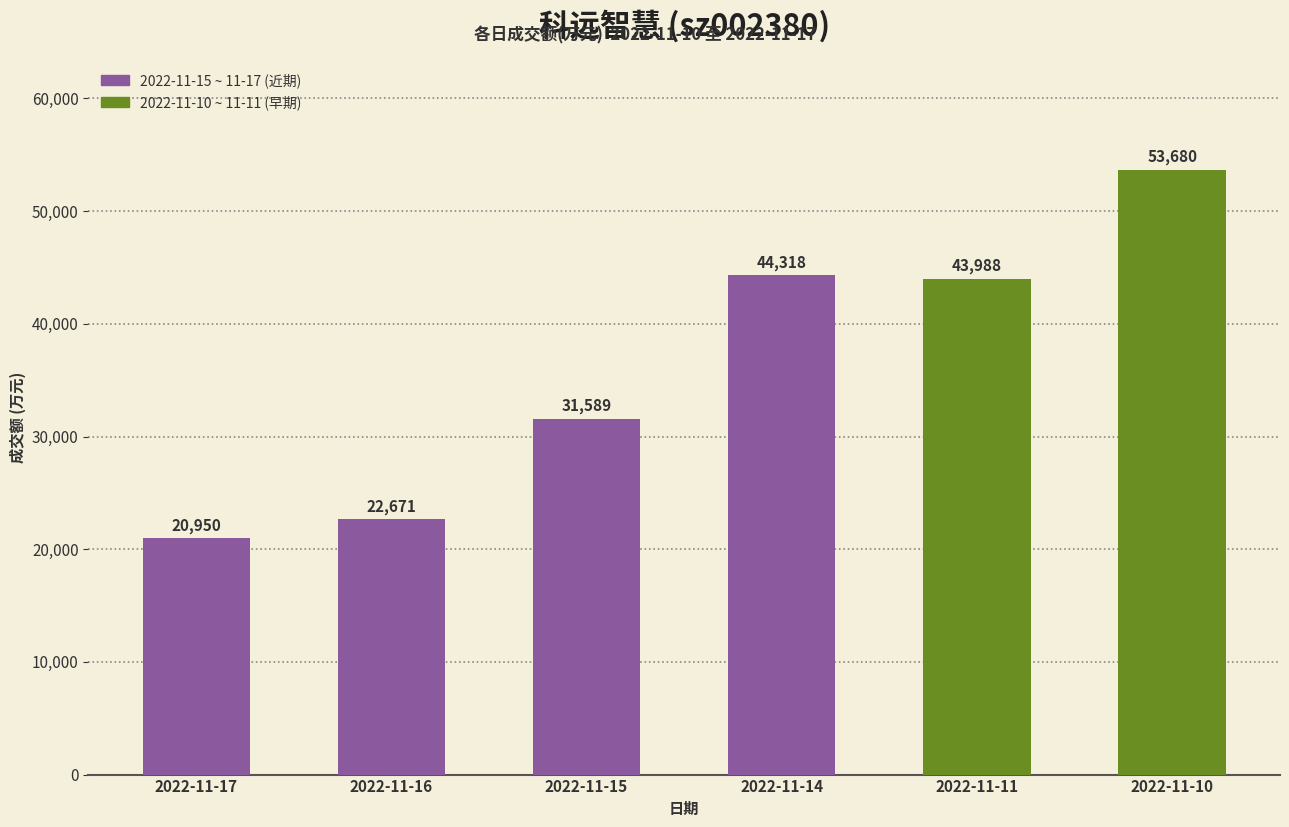

Where is the data nearest to the value 37315?

2022-11-15